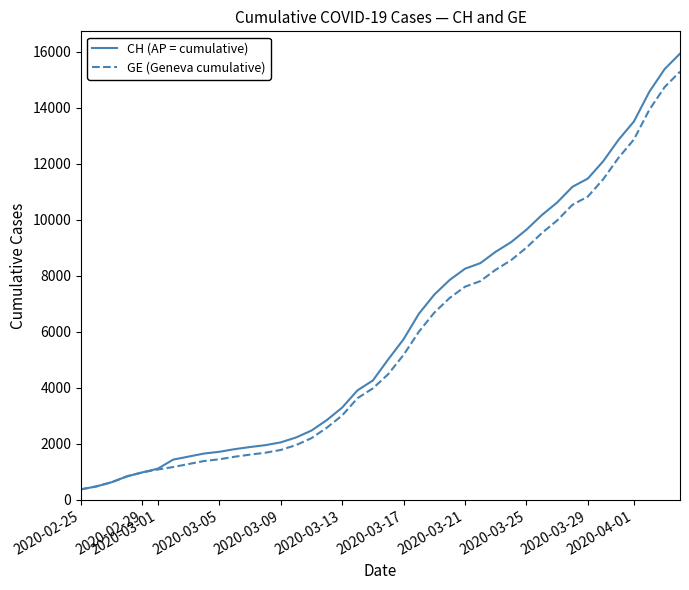

What is the minimum value shown in the chart?

375